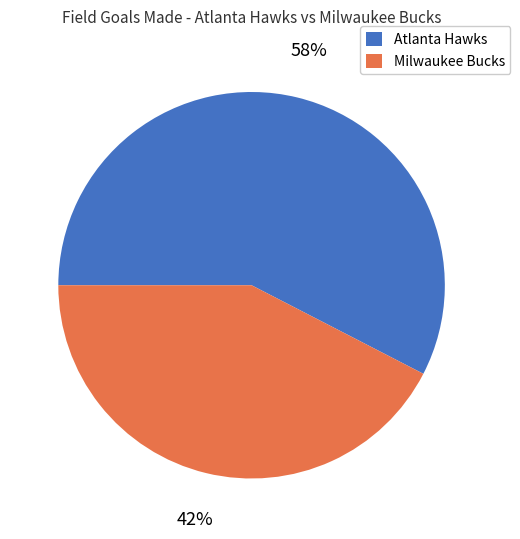

To the nearest percent, what is the combined percentage of Milwaukee Bucks and Atlanta Hawks?

100%